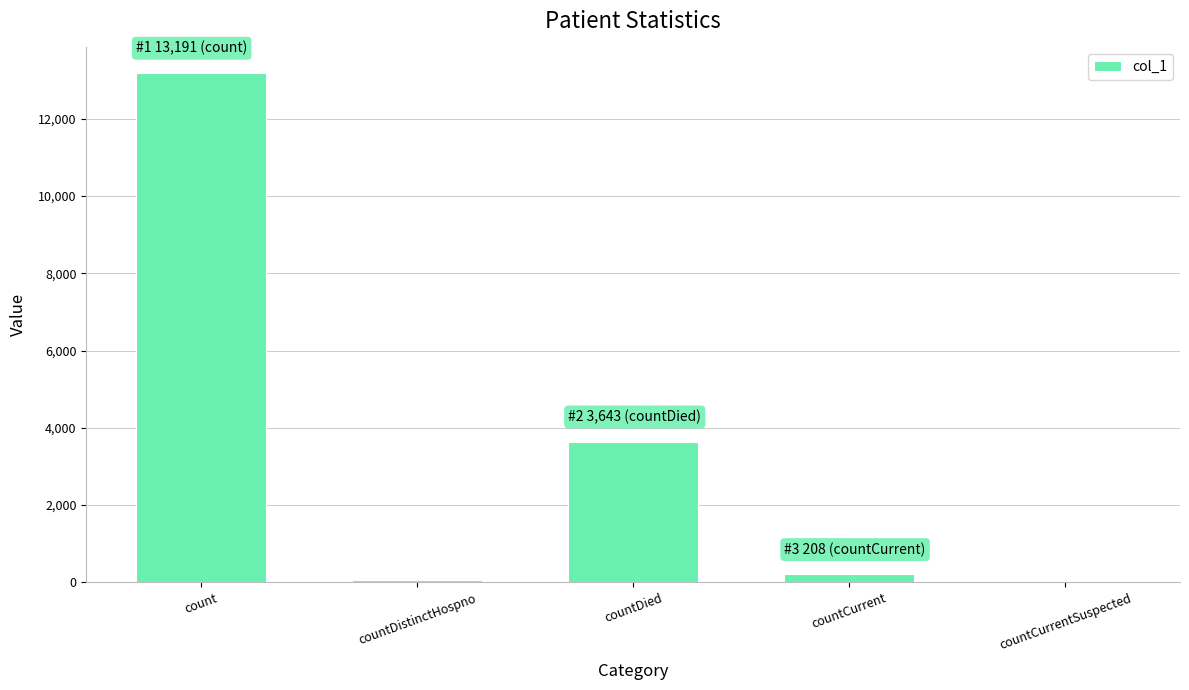

Which has a higher value, countCurrentSuspected or count?

count